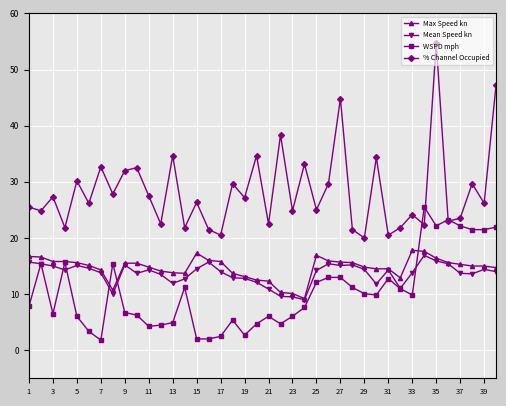

Which series has the largest range (max minus min)?

% Channel Occupied